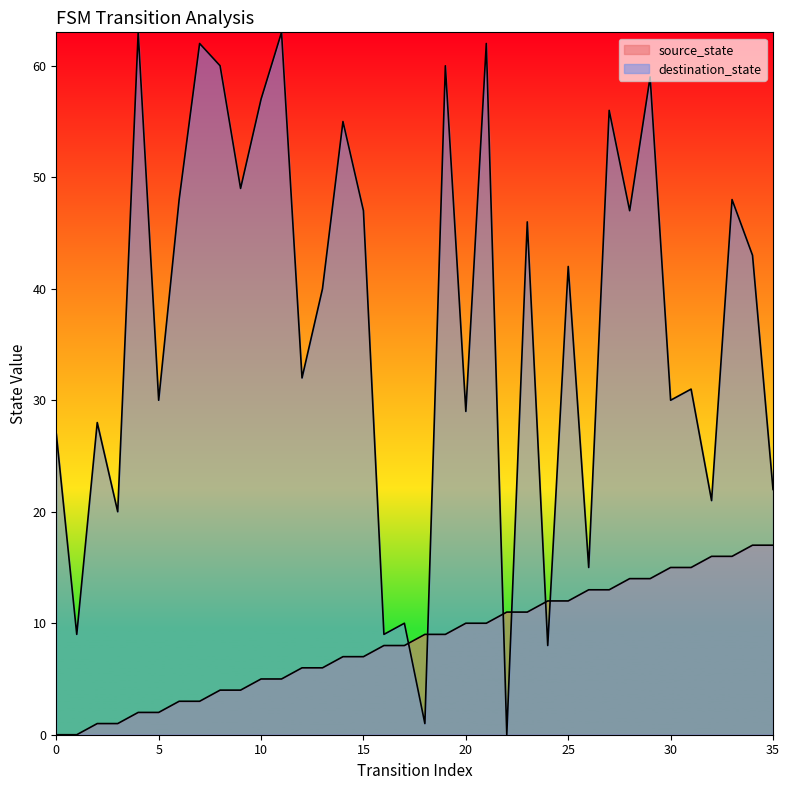

How many lines are shown in the chart?

2